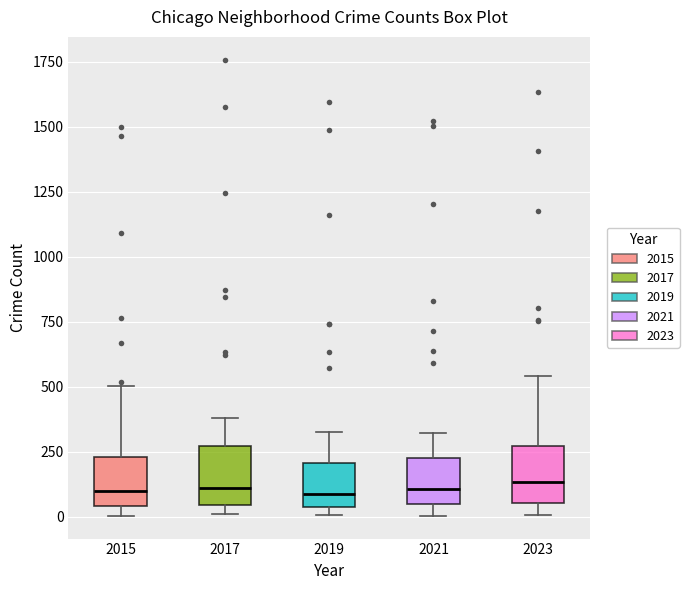

Reading left to right, read every box against the y-axis: the position of its median line, the range the box covers, and the ends of its whiskers. The values are not printed on the chart, so give them approximately, as read against the axis.

2015: median 100, box 50 to 250, whiskers 0 to 500
2017: median 100, box 50 to 250, whiskers 0 to 400
2019: median 100, box 50 to 200, whiskers 0 to 350
2021: median 100, box 50 to 200, whiskers 0 to 300
2023: median 150, box 50 to 250, whiskers 0 to 550